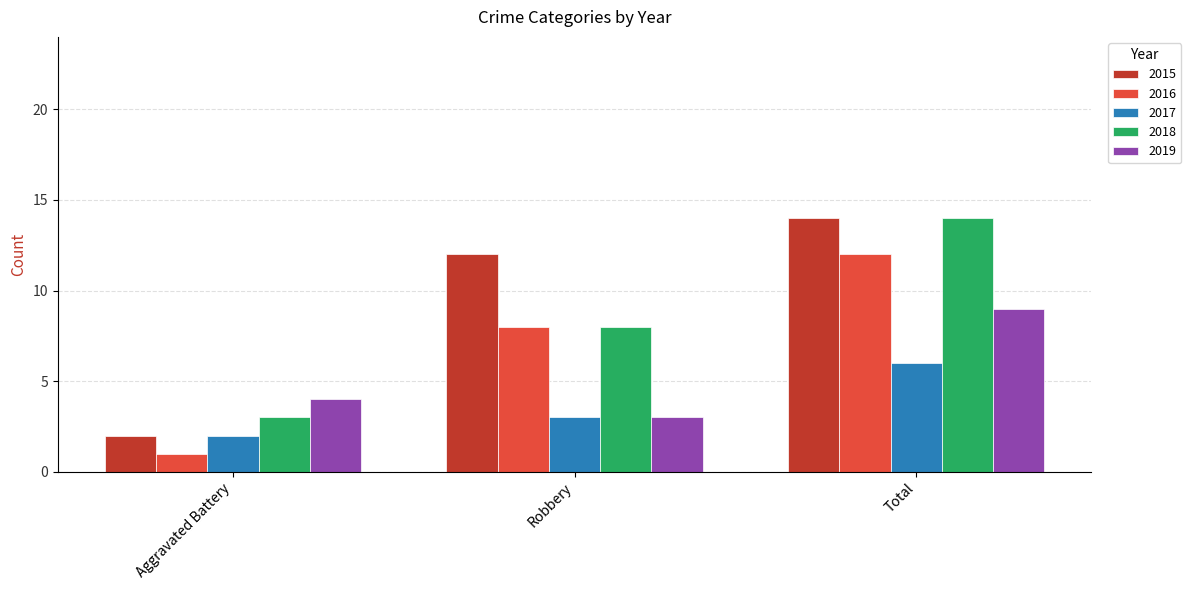

What is the maximum value shown in the chart?

14